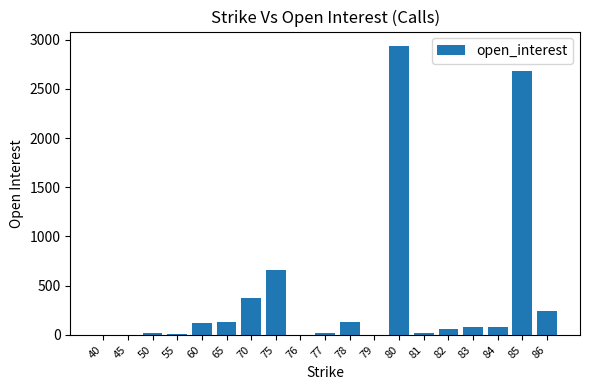

Read the value at 40.

3